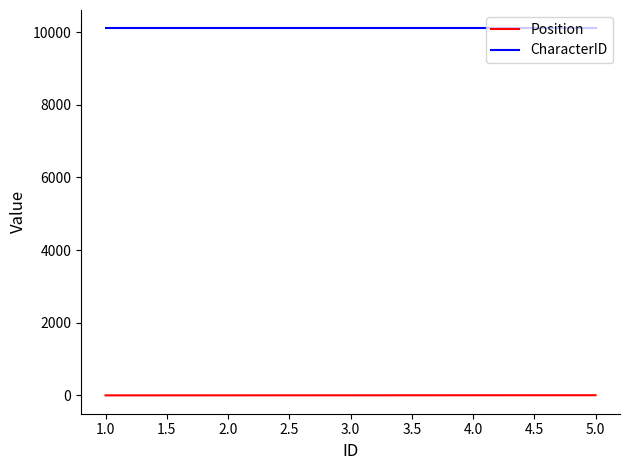

Which series has the largest total across all categories?

CharacterID